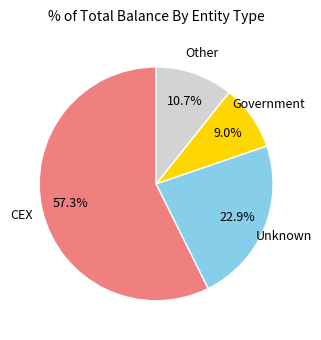

Does any single category account for the majority?

Yes